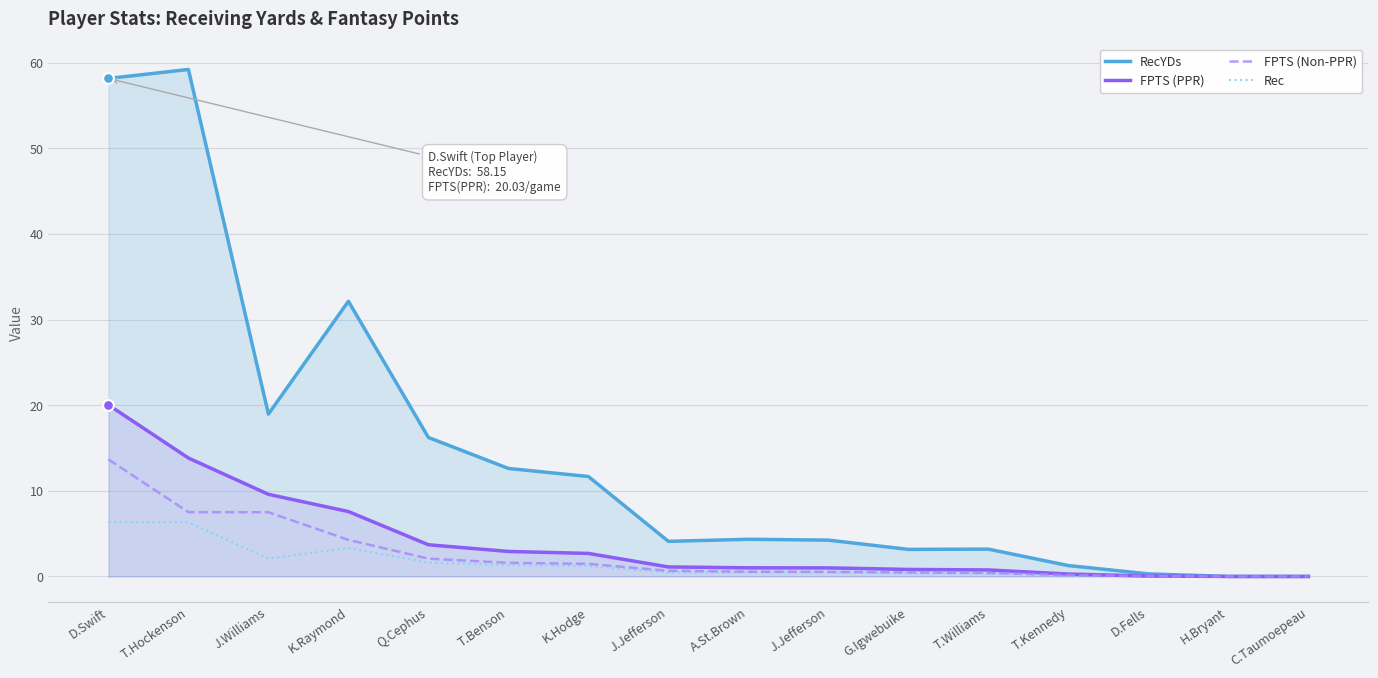

Which series reaches the maximum Y coordinate?

RecYDs